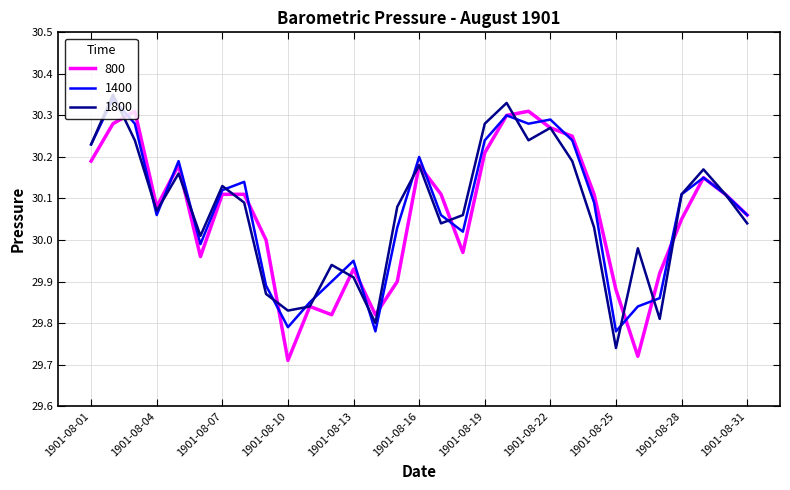

List the series in order of their peak value, lowest first.

800, 1400, 1800